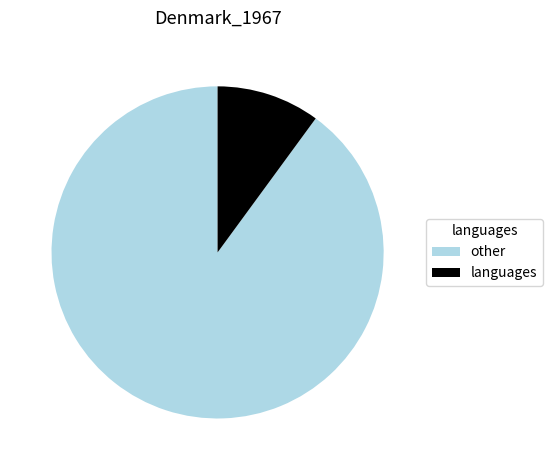

Does languages represent more than half of the total?

No